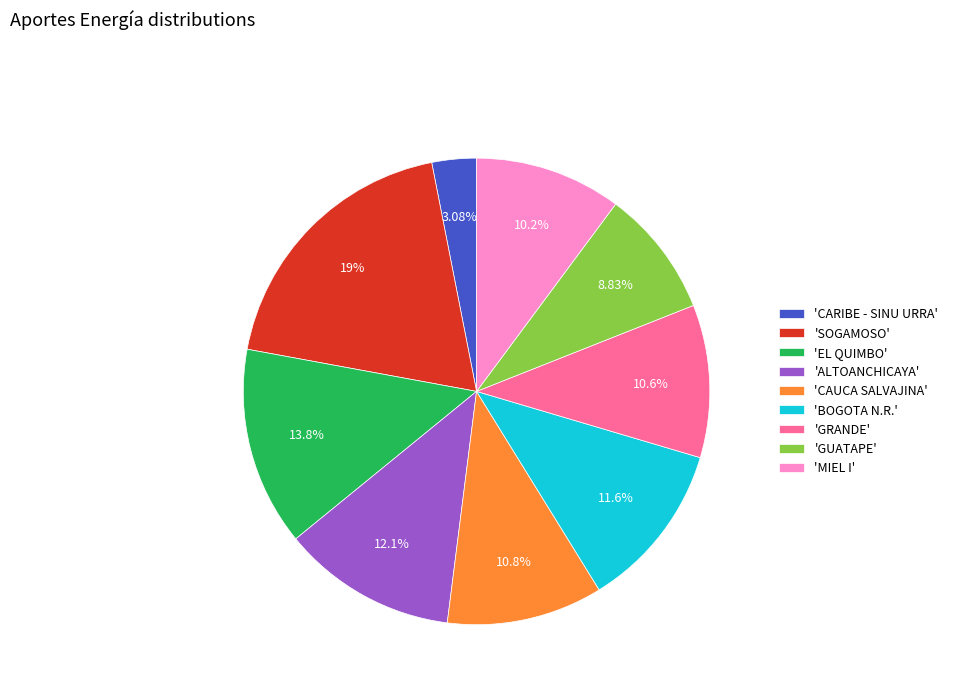

Is the sum of 'ALTOANCHICAYA' and 'CAUCA SALVAJINA' greater than half?

No